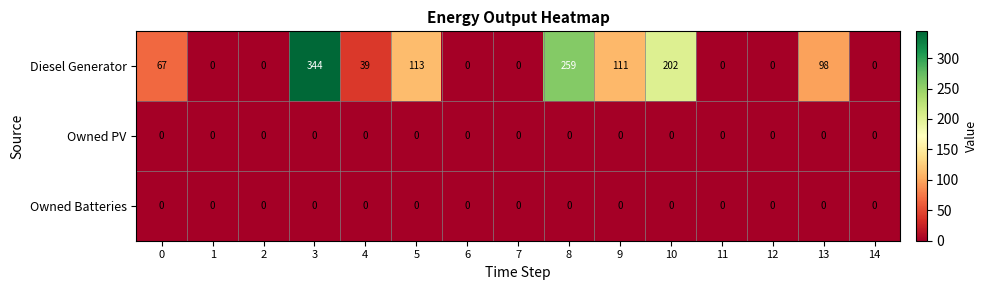

How many values in Diesel Generator are above zero?

8